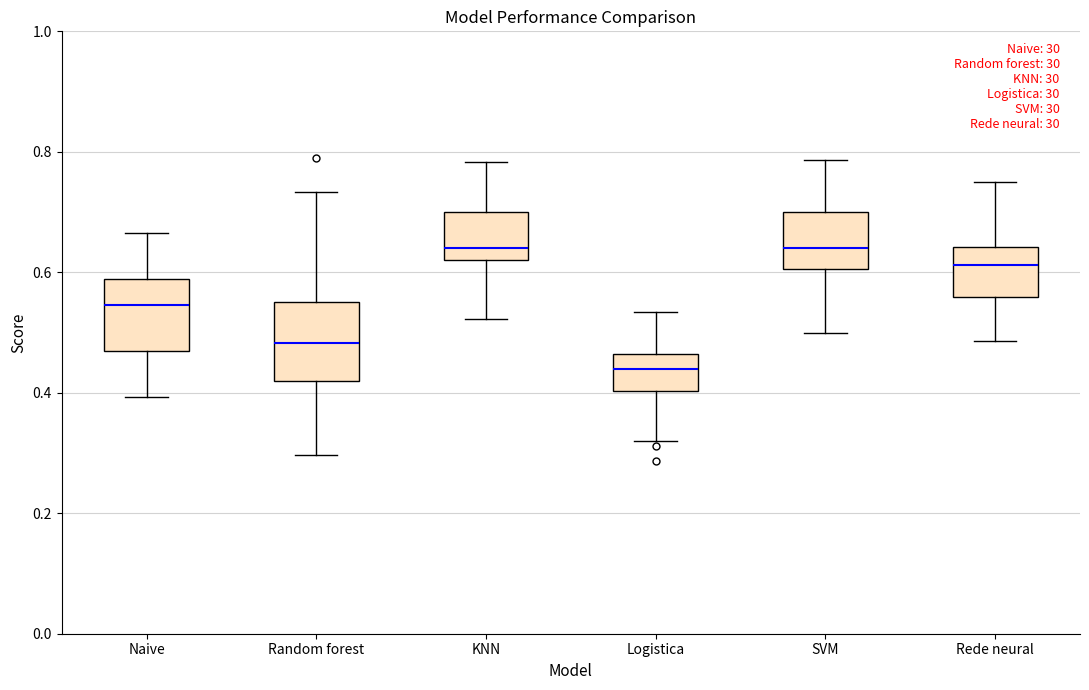

Reading left to right, read every box against the y-axis: the position of its median line, the range the box covers, and the ends of its whiskers. The values are not printed on the chart, so give them approximately, as read against the axis.

Naive: median 0.54, box 0.46 to 0.58, whiskers 0.40 to 0.66
Random forest: median 0.48, box 0.42 to 0.56, whiskers 0.30 to 0.74
KNN: median 0.64, box 0.62 to 0.70, whiskers 0.52 to 0.78
Logistica: median 0.44, box 0.40 to 0.46, whiskers 0.32 to 0.54
SVM: median 0.64, box 0.60 to 0.70, whiskers 0.50 to 0.78
Rede neural: median 0.62, box 0.56 to 0.64, whiskers 0.48 to 0.76